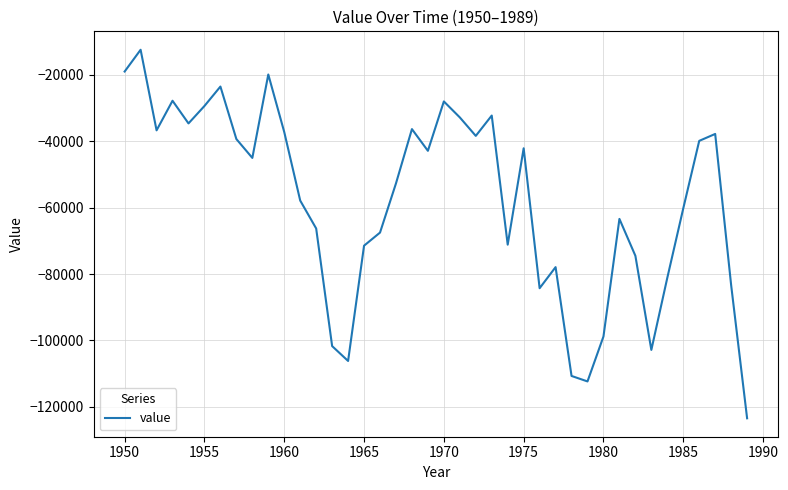

What is the maximum value shown in the chart?

-12479.0